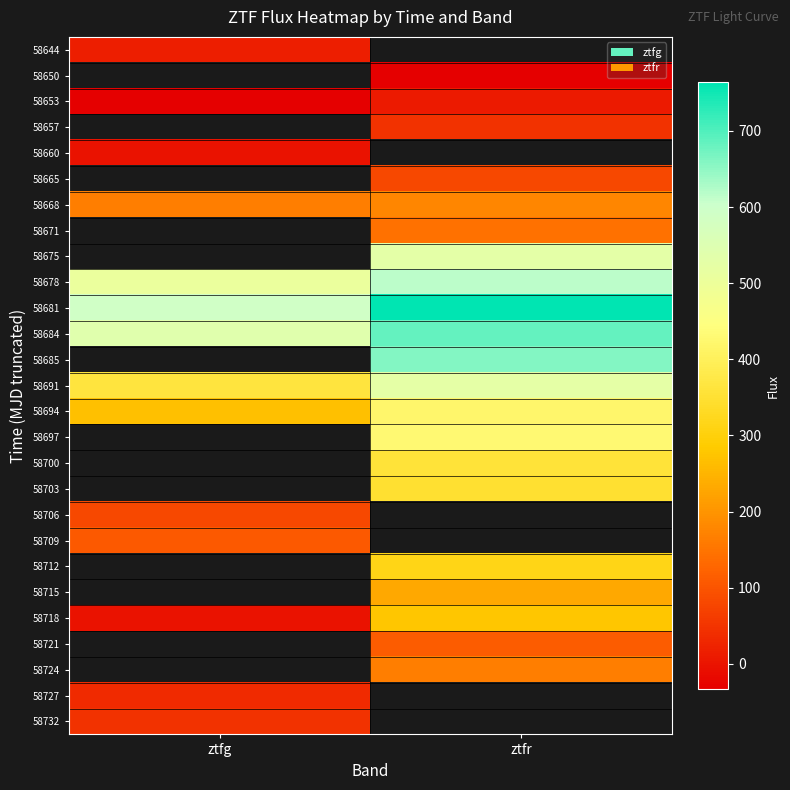

How many categories are shown in the chart?

2